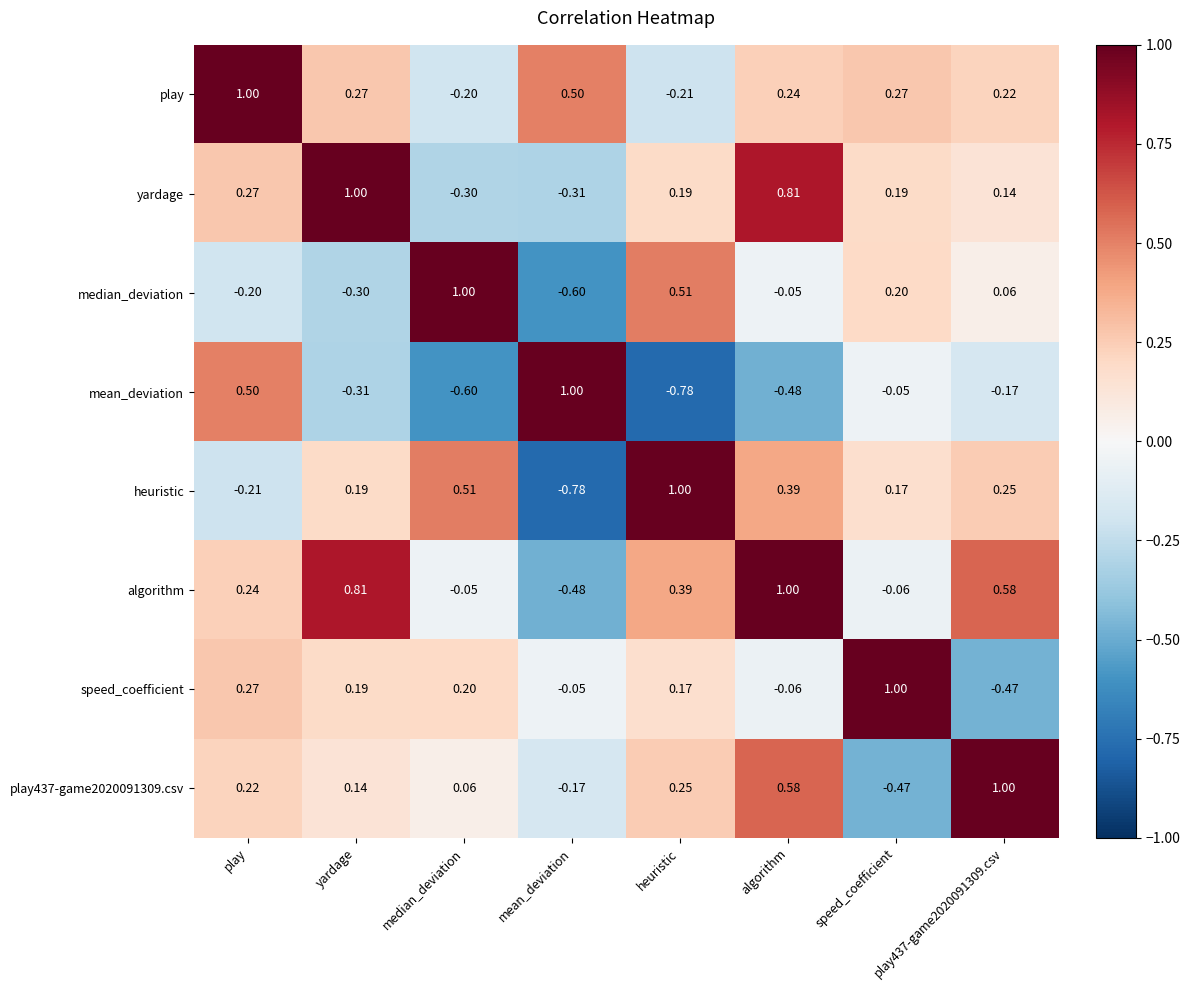

Which category has the highest value in the yardage series?

yardage